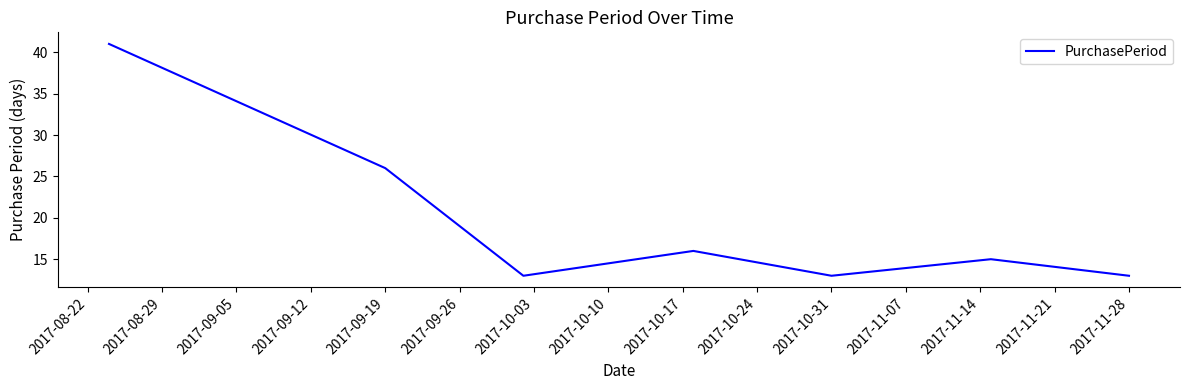

What is the greatest value displayed?

41